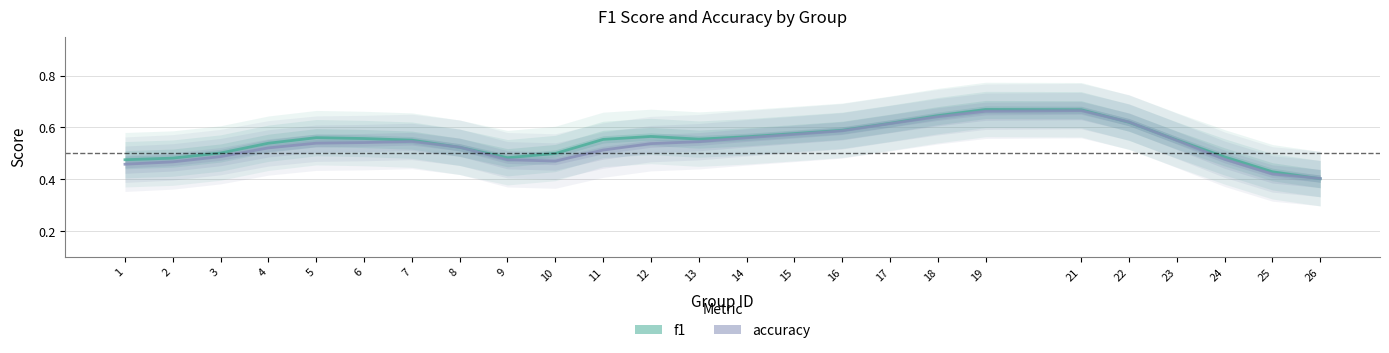

How many categories are shown in the chart?

25